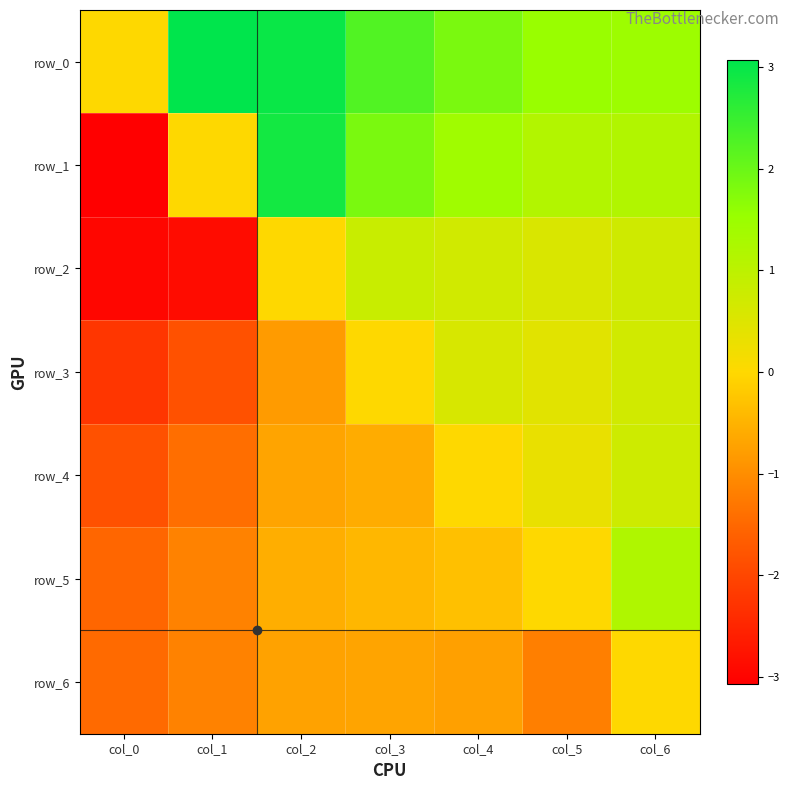

At which category is the sum across all series the highest?

col_6